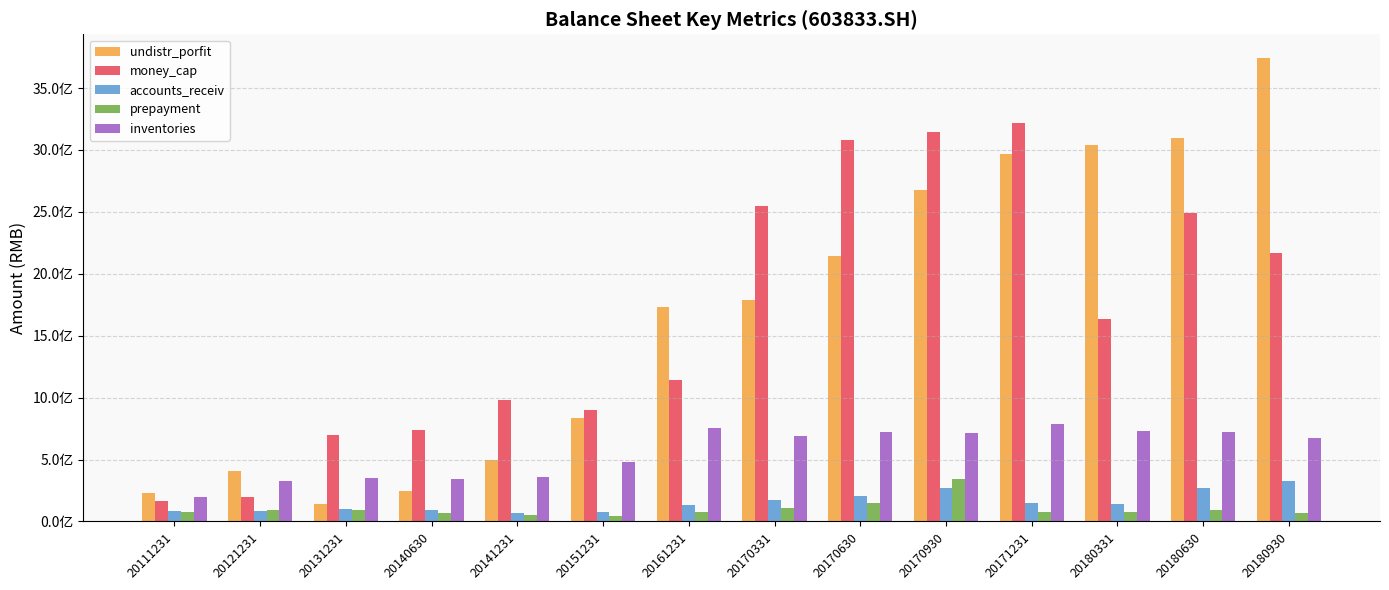

Are the bars horizontal?

No